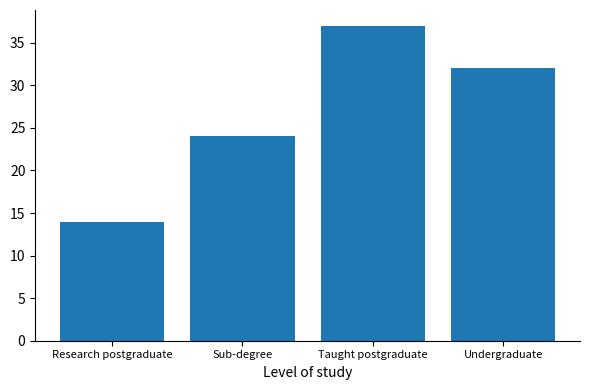

True or false: the data shows 13 at Undergraduate.

False